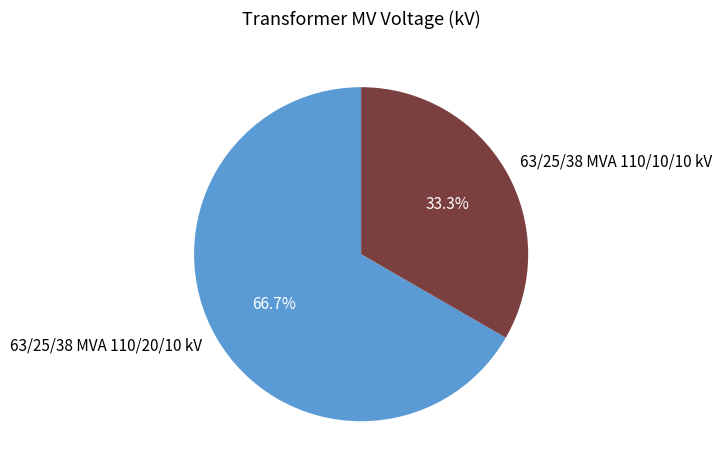

Approximately how many times larger is the value at 63/25/38 MVA 110/20/10 kV compared to 63/25/38 MVA 110/10/10 kV?

2.0